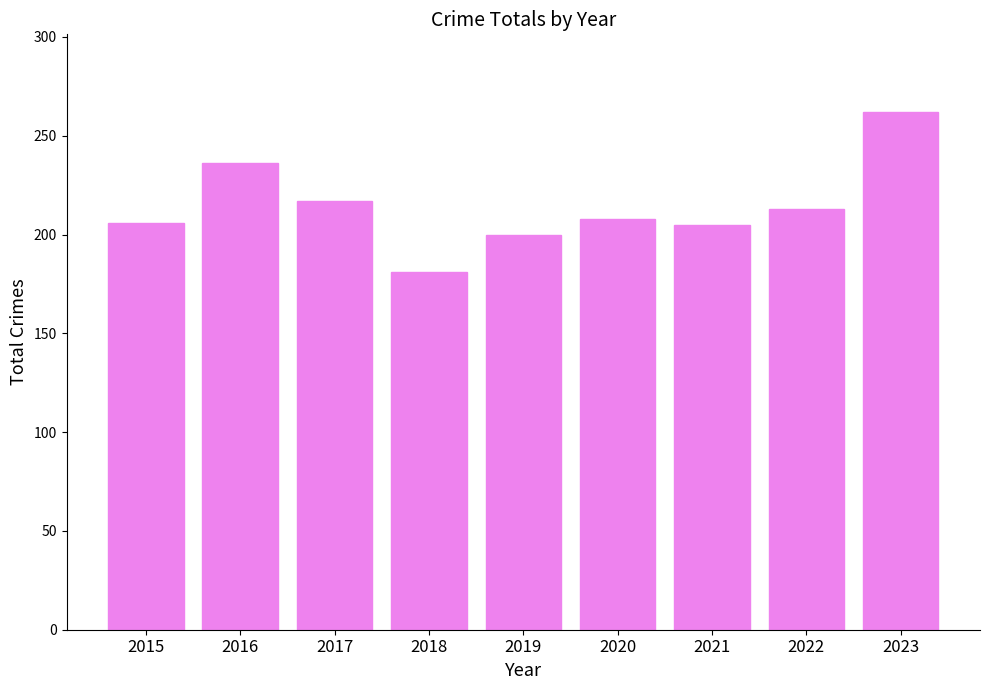

What is the change in value from 2016 to 2019?

-36